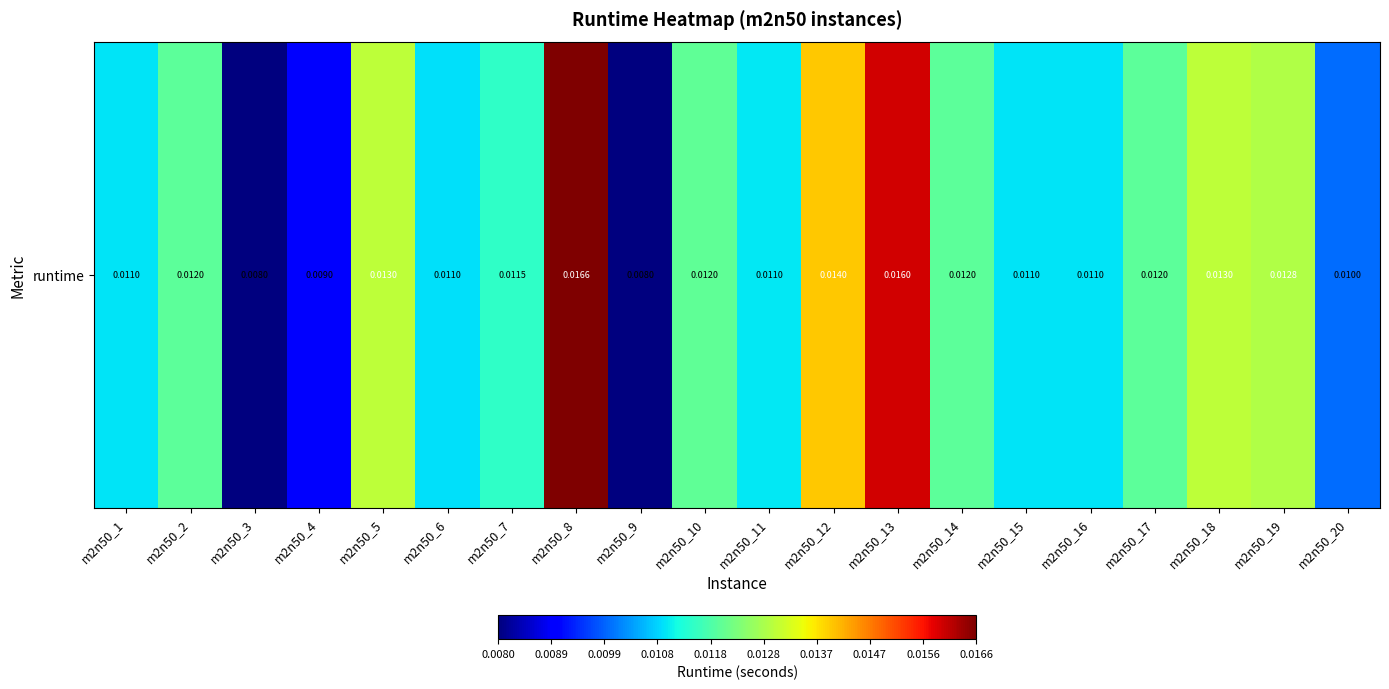

Which has a higher value, m2n50_11 or m2n50_2?

m2n50_2